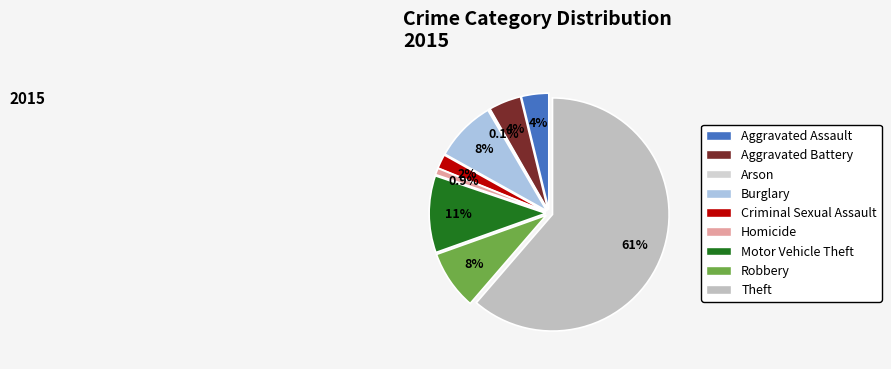

What is the total percentage of Robbery and Burglary?

16.7%